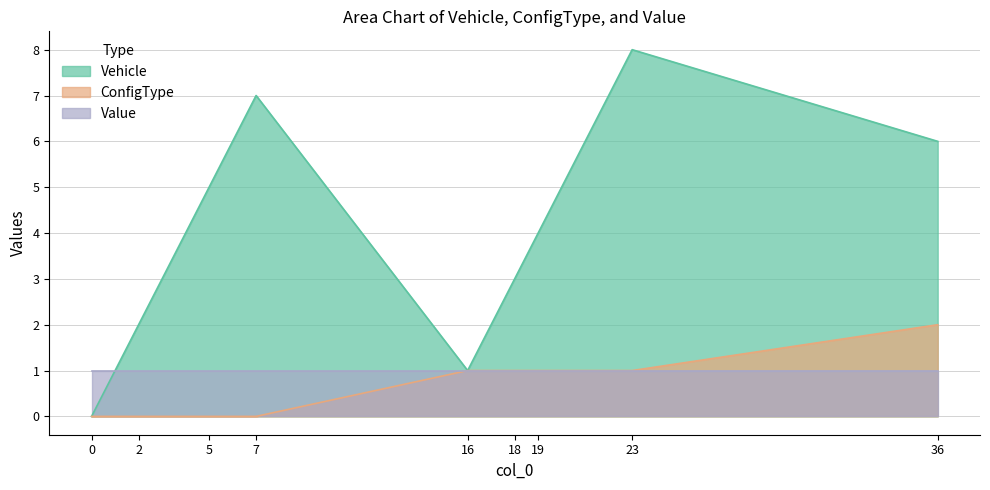

True or false: ConfigType and Vehicle cross at least once.

False